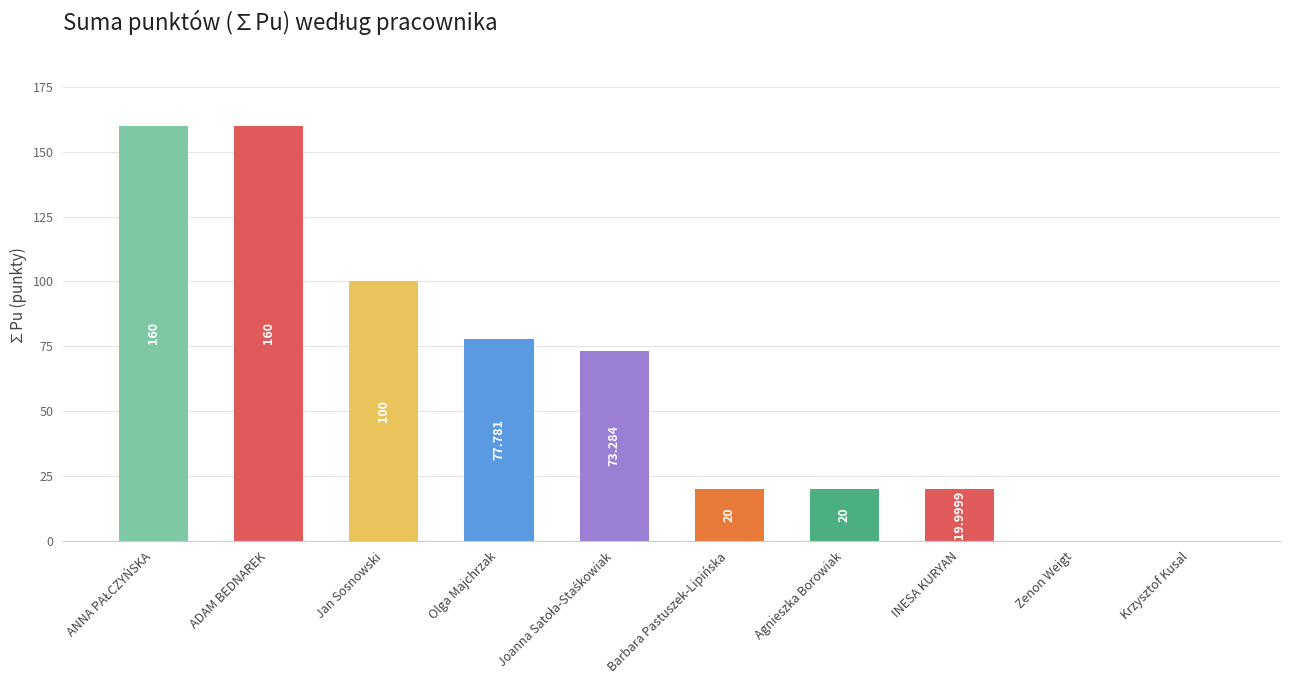

At which label is the value closest to 80?

Olga Majchrzak